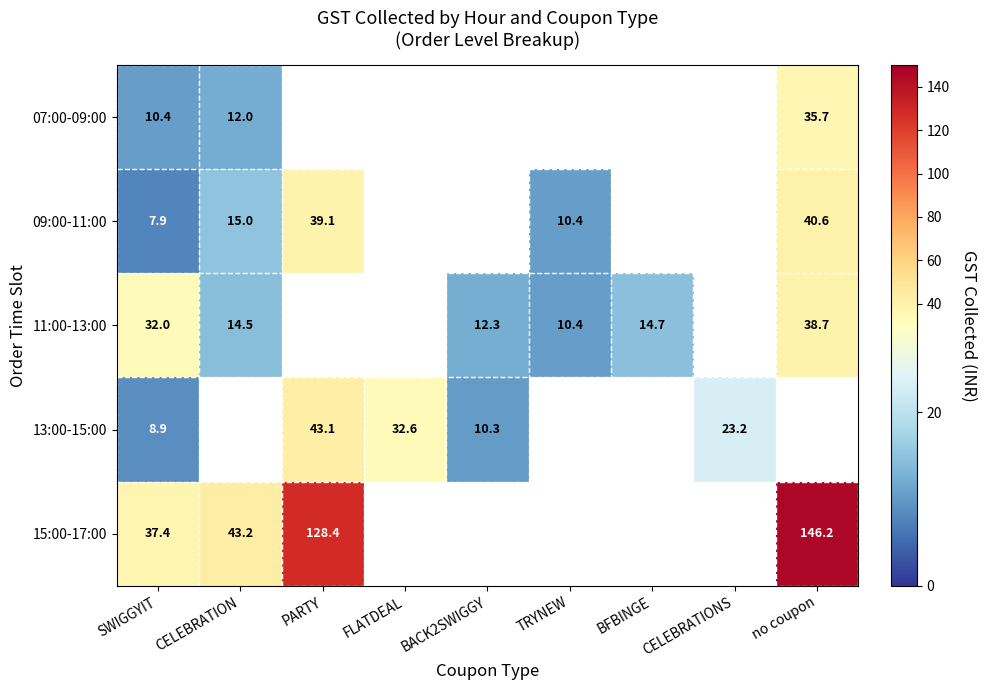

What is the smallest value displayed?

7.9